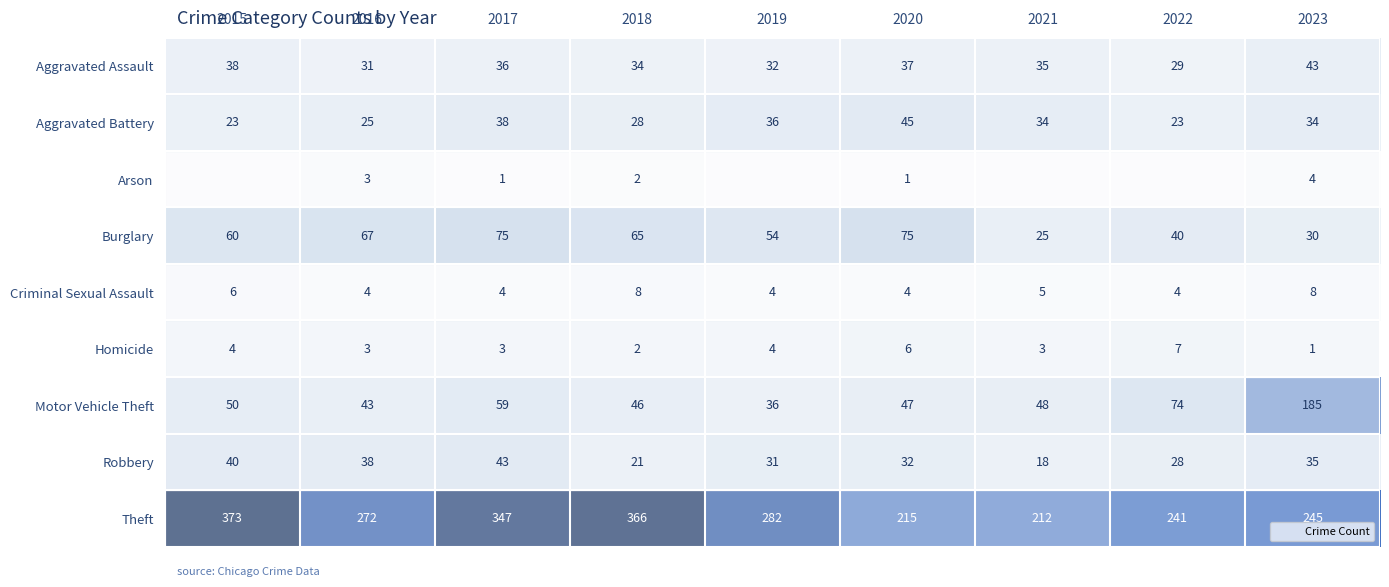

Between 2017 and 2021, which series saw the biggest shift?

Theft